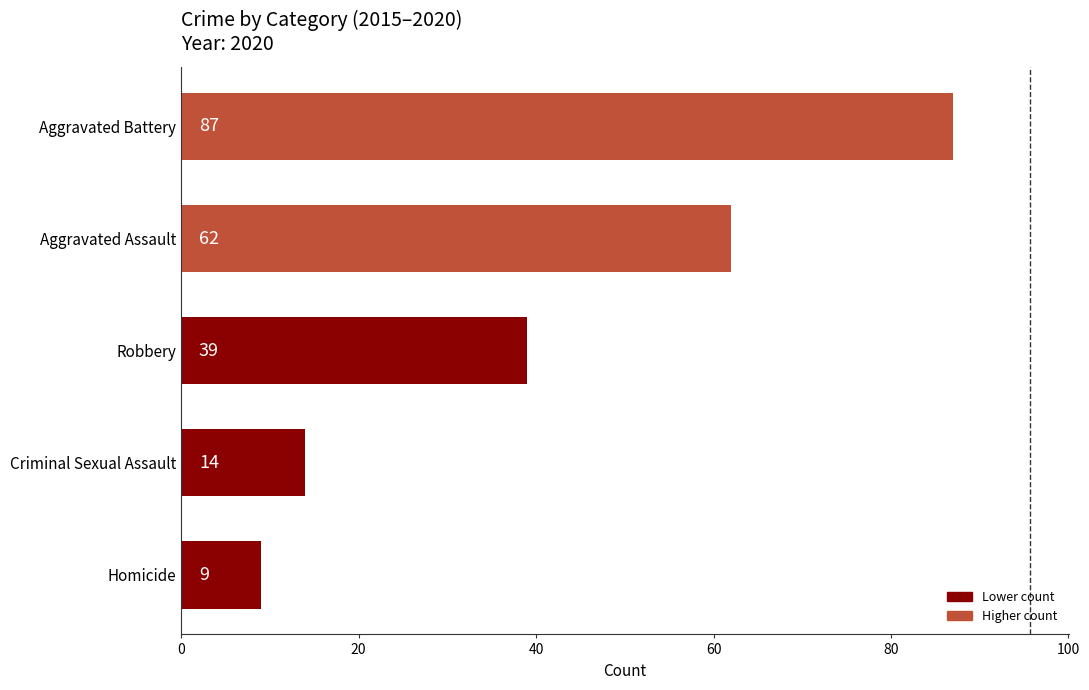

The value at Robbery is 39. True or false?

True